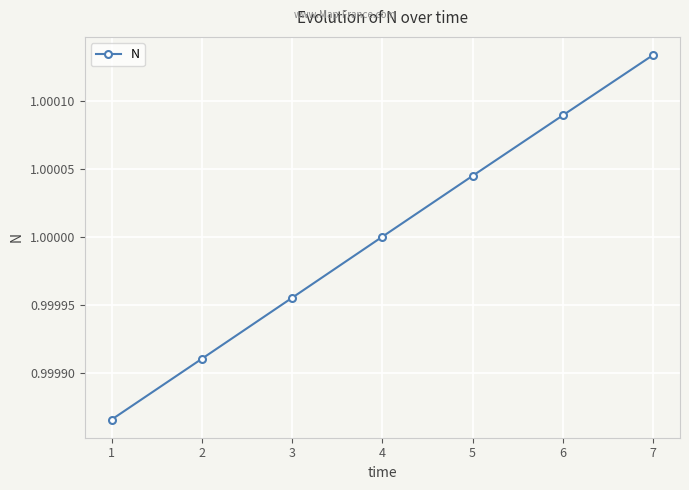

At which category does the chart reach its peak across all series?

7